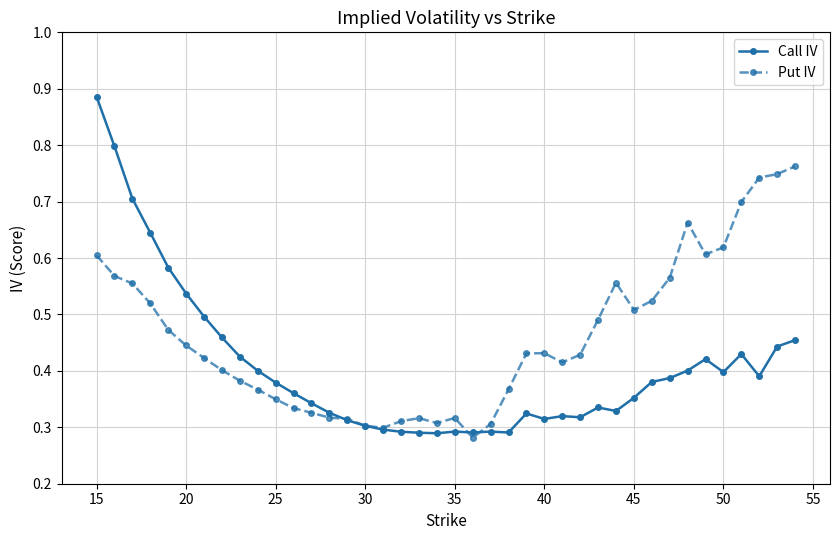

Which series has the largest total across all categories?

Put IV